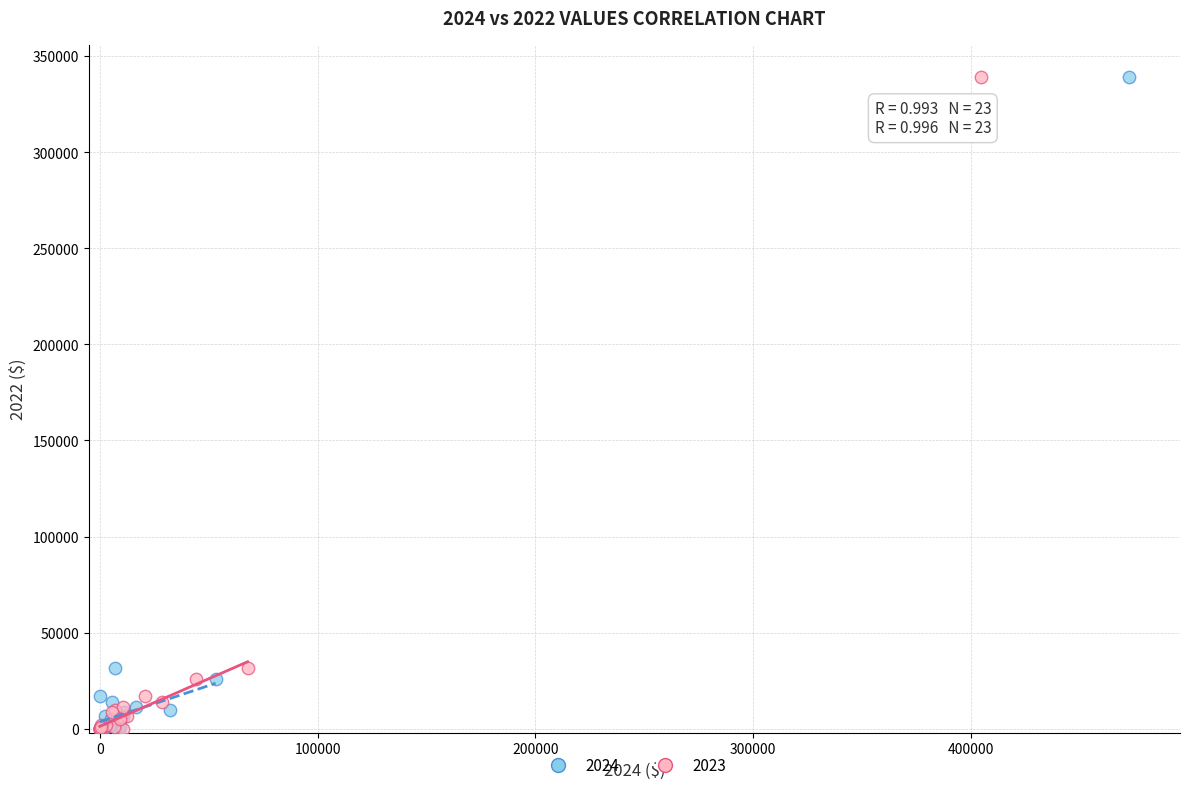

What are all the series names shown in the legend?

2024, 2023